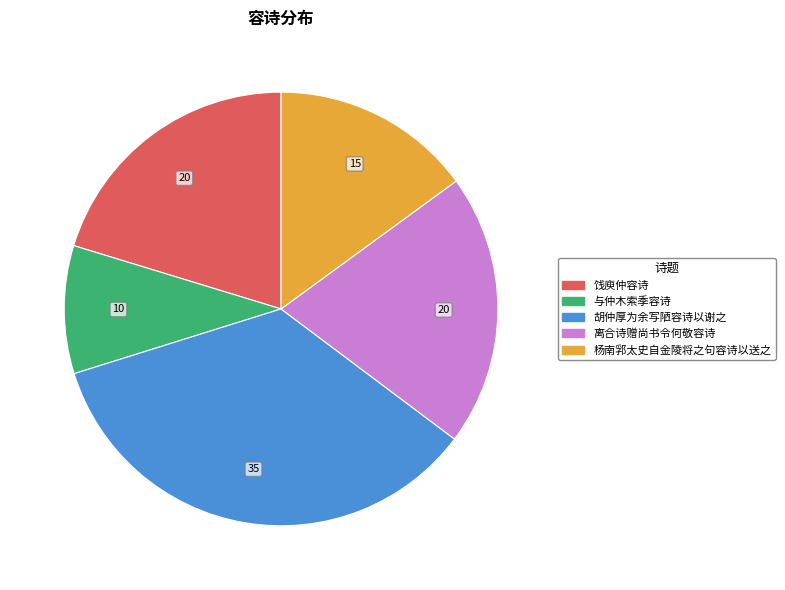

How many segments does this pie chart have?

5